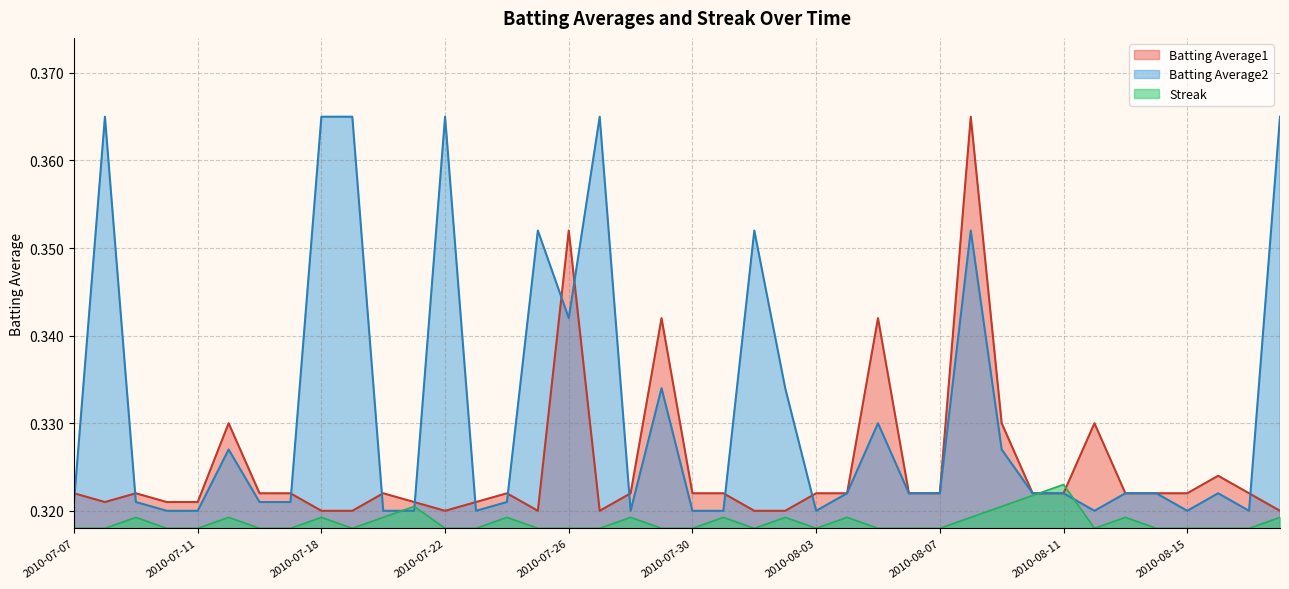

Between which two adjacent categories do Batting Average2 and Batting Average1 first intersect?

2010-07-07 and 2010-07-08